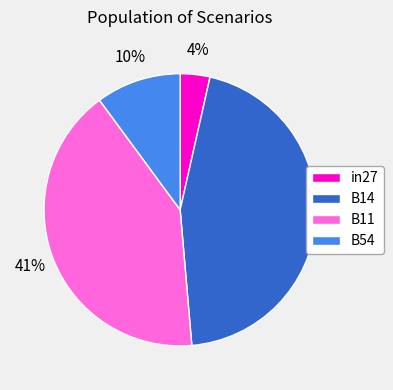

Does B14 represent more than half of the total?

No